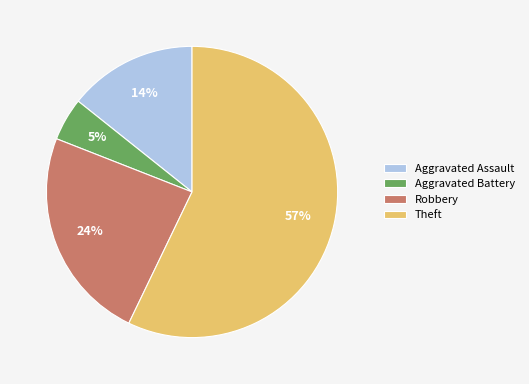

To the nearest percent, what is the difference between the largest and smallest slice percentages?

52%